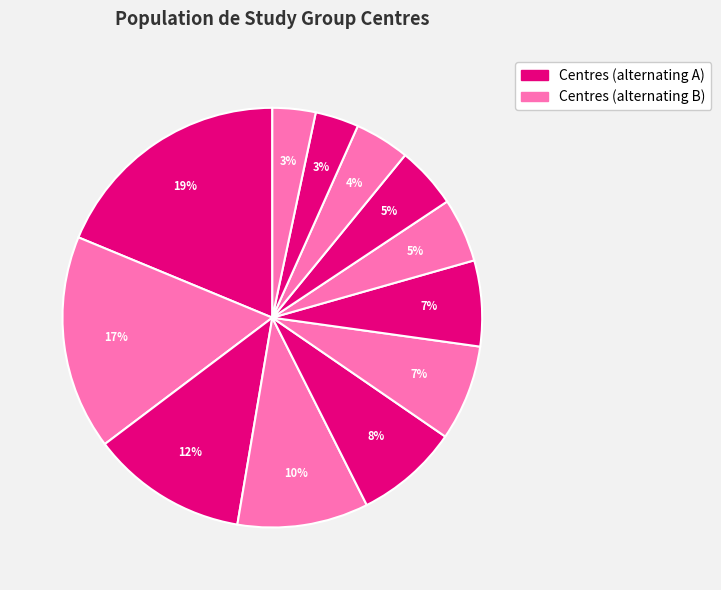

How many segments does this pie chart have?

12